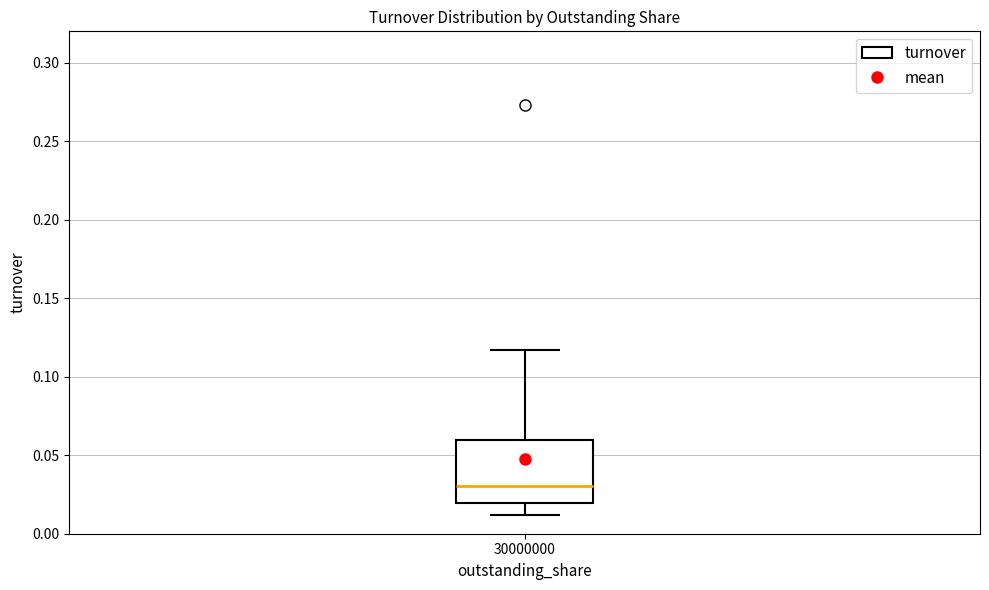

Read this box plot against the y-axis: the position of the median line, the range covered by the box, and the ends of both whiskers. The values are not printed on the chart, so give them approximately, as read against the axis.

median 0.030, box 0.020 to 0.060, whiskers 0.010 to 0.115